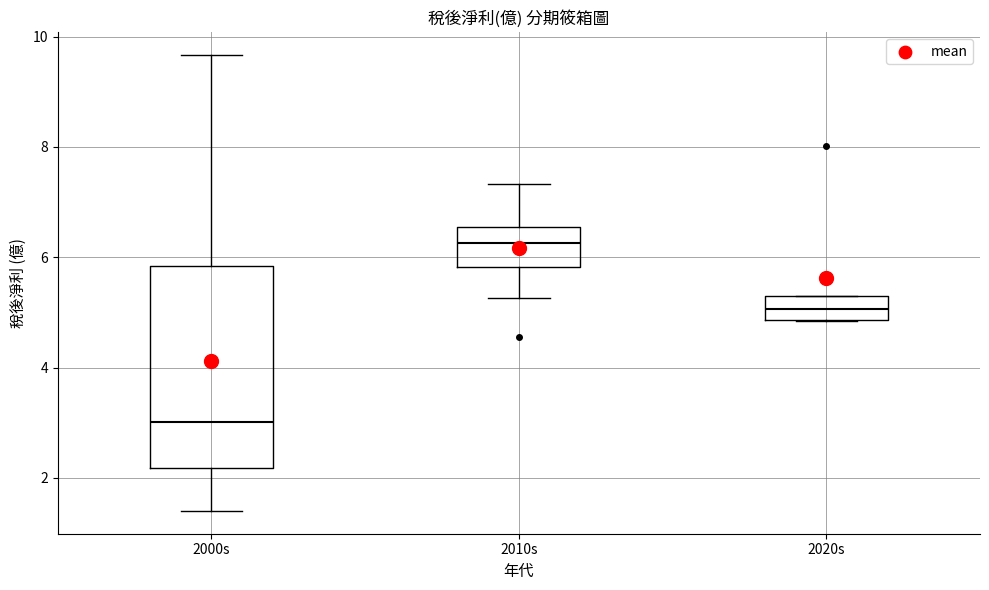

Which box has the highest median line?

2010s